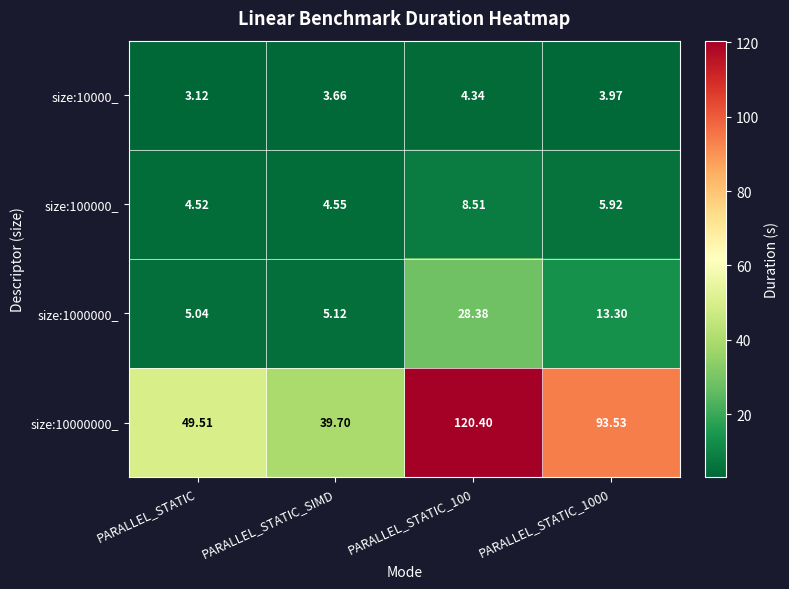

At which label does size:10000000_ reach its minimum?

PARALLEL_STATIC_SIMD